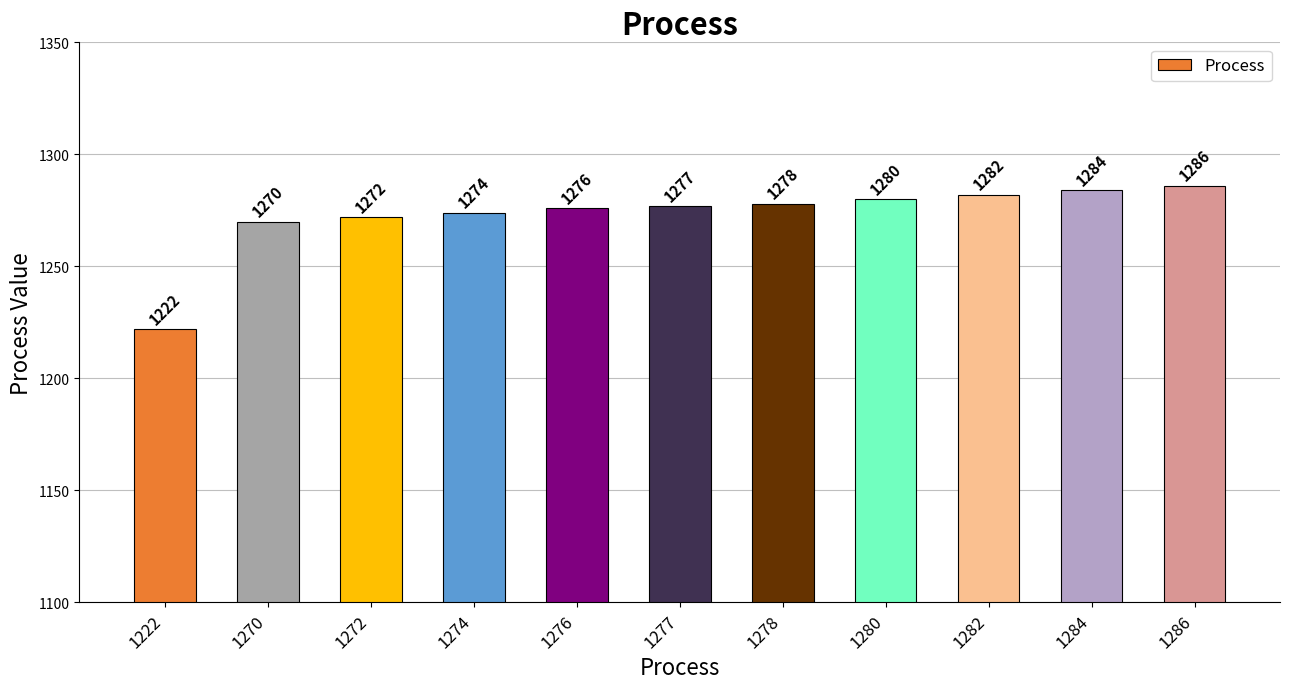

The chart shows a value of 1276 at 1276. True or false?

True